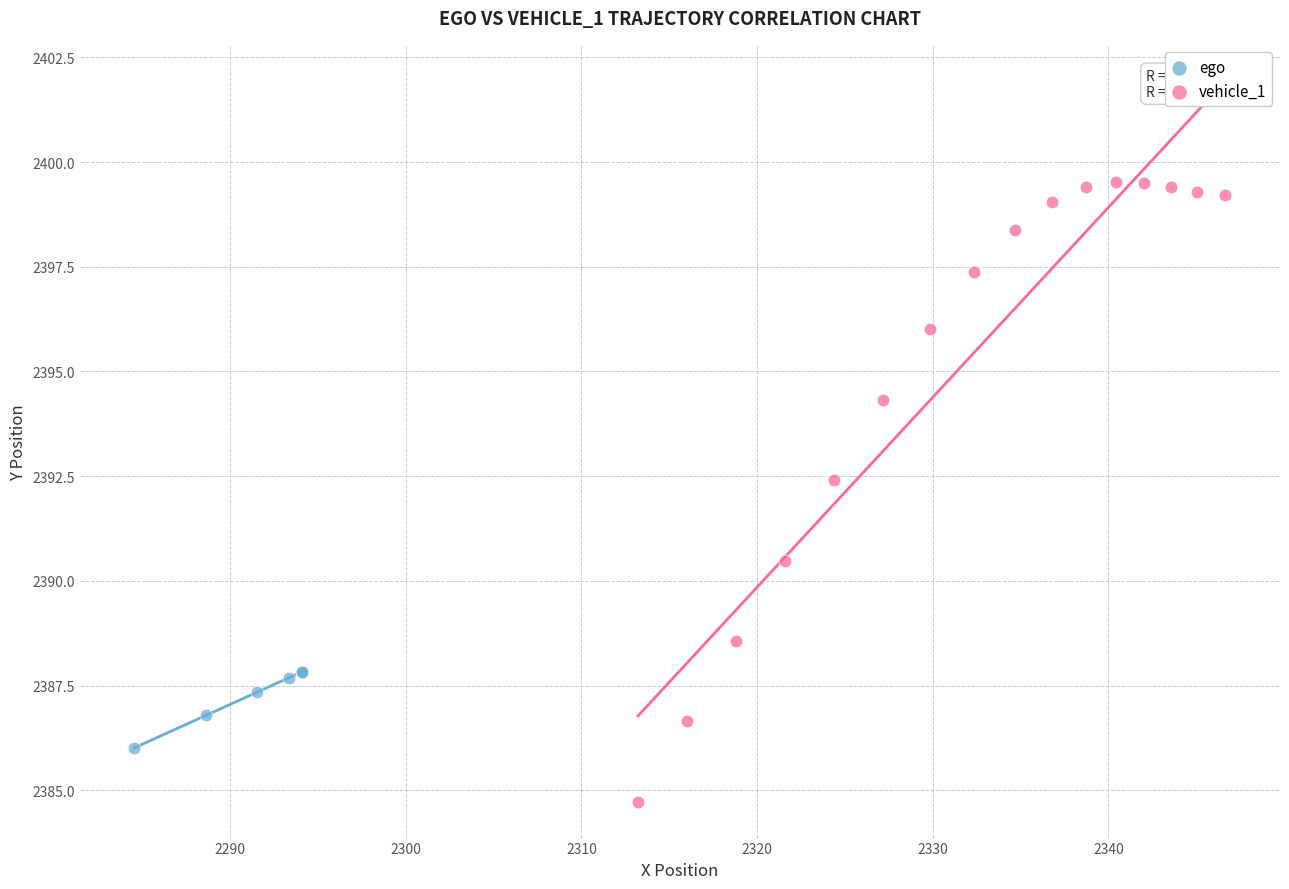

Which series reaches the minimum Y coordinate?

vehicle_1